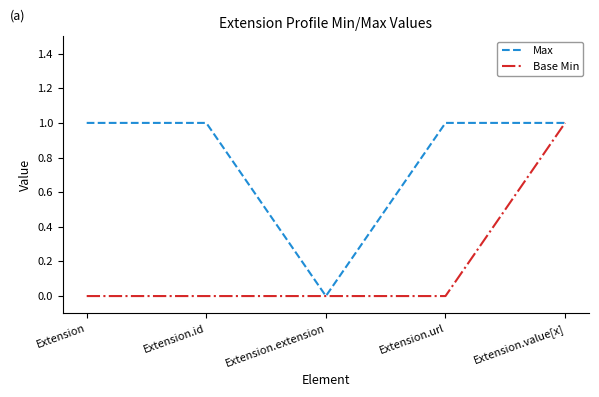

Count the Base Min values in the range 0 to 1.

5